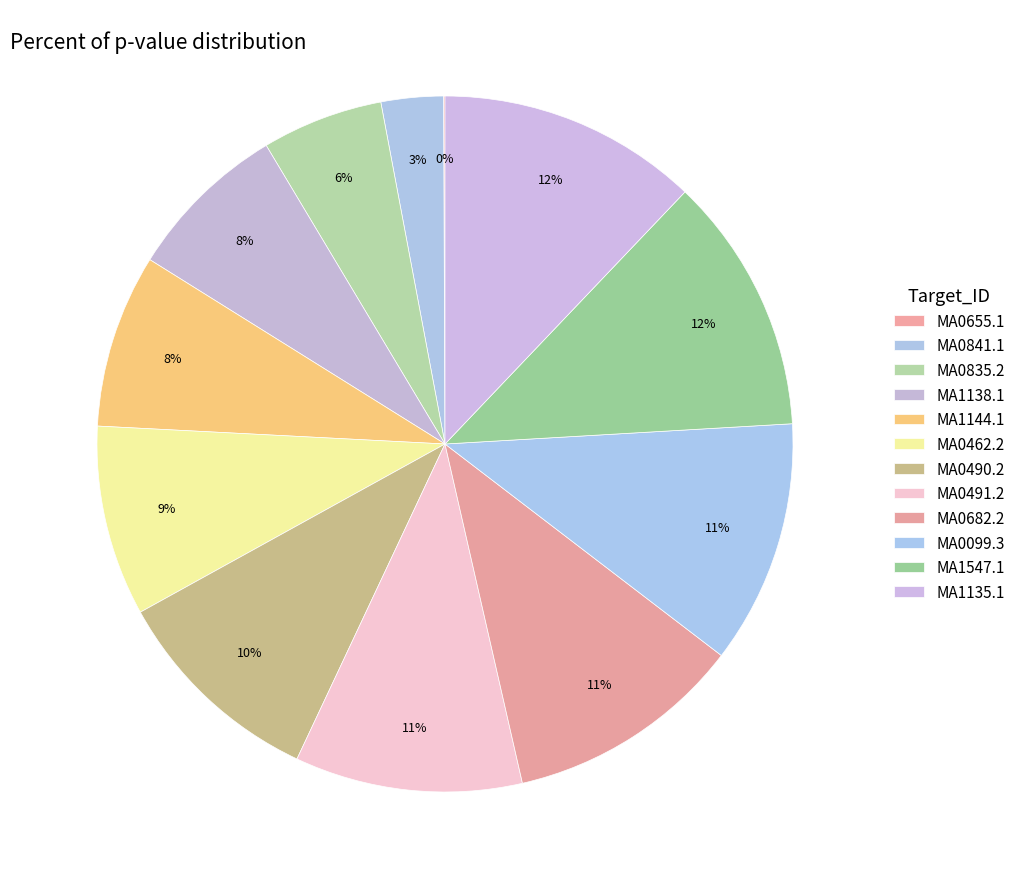

What is the largest slice in the pie chart?

MA1135.1